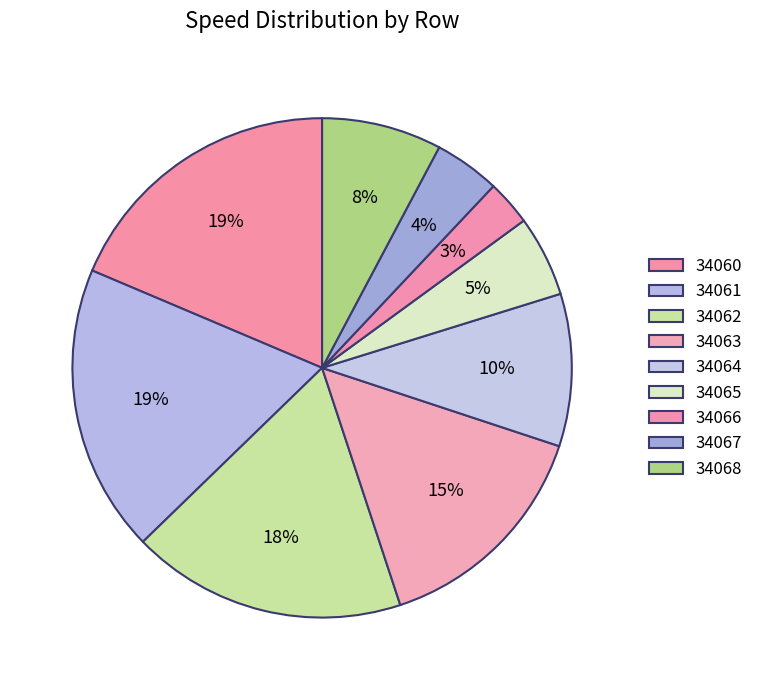

Count the number of slices in the pie.

9